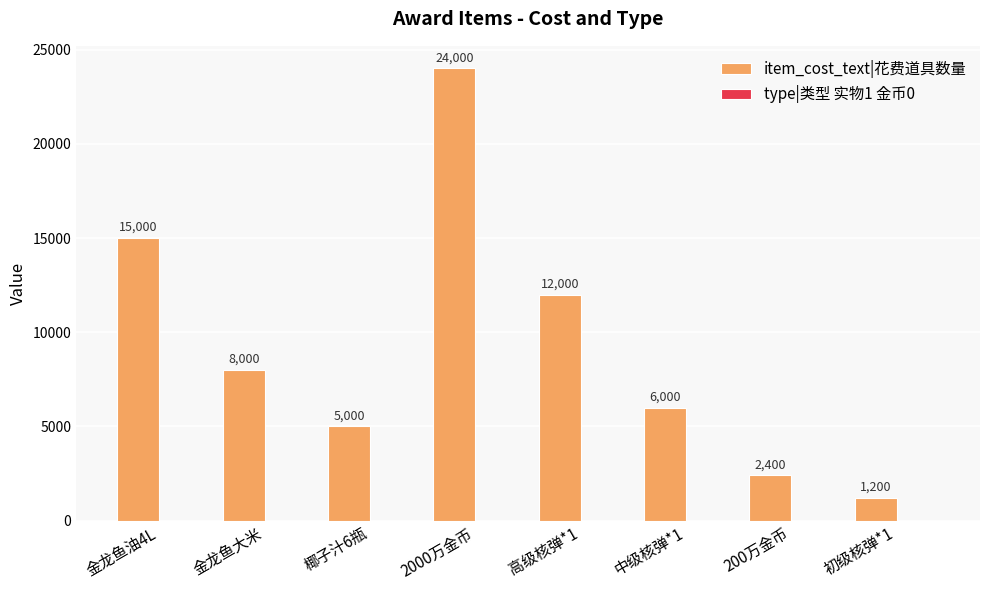

At which category is the sum across all series the highest?

2000万金币